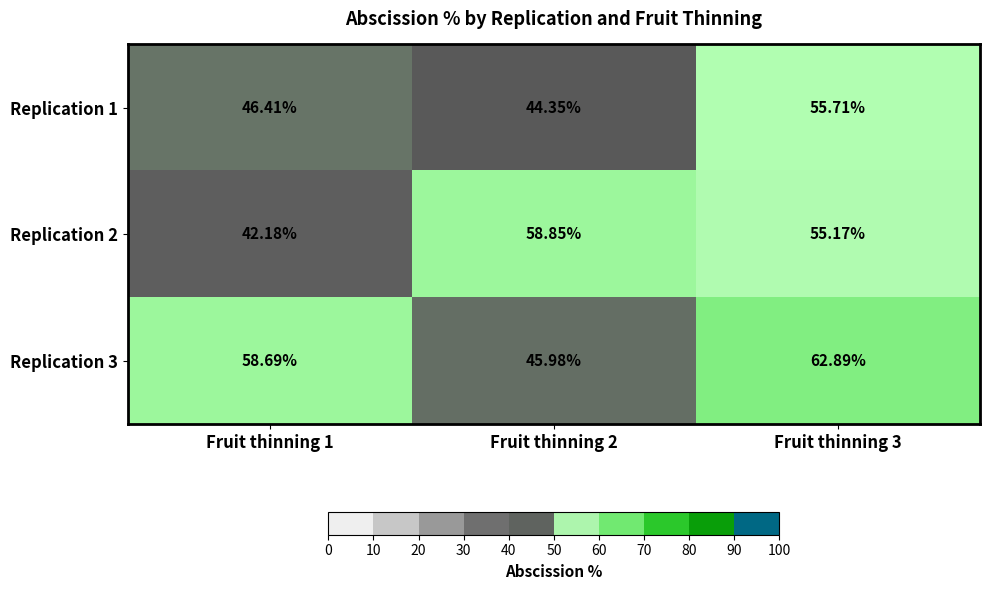

What is the difference between the highest and lowest values at Fruit thinning 3?

7.7